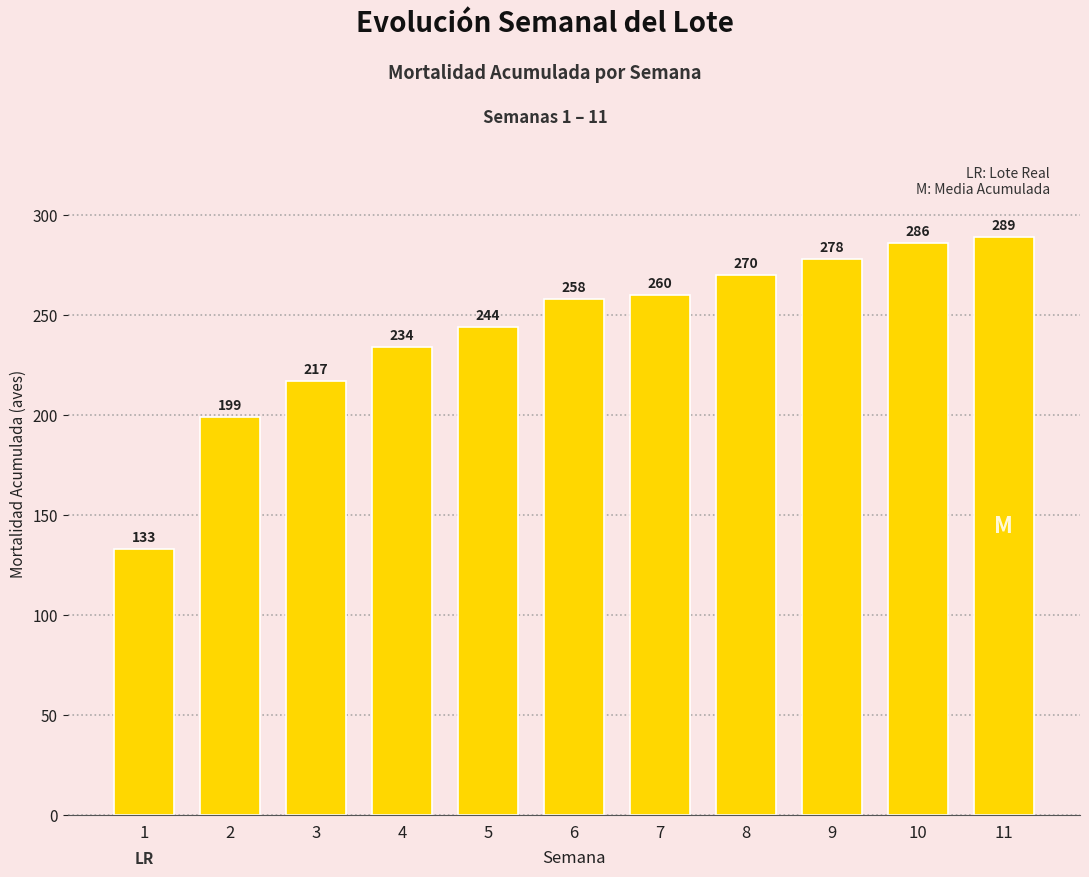

What is the change in value from 5 to 10?

+42